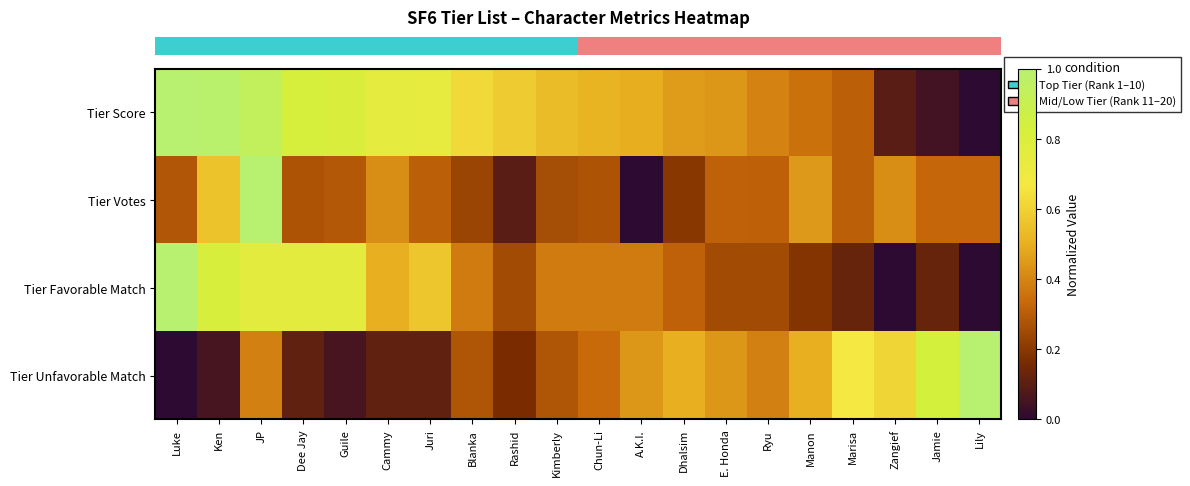

How many distinct data groups are displayed?

4